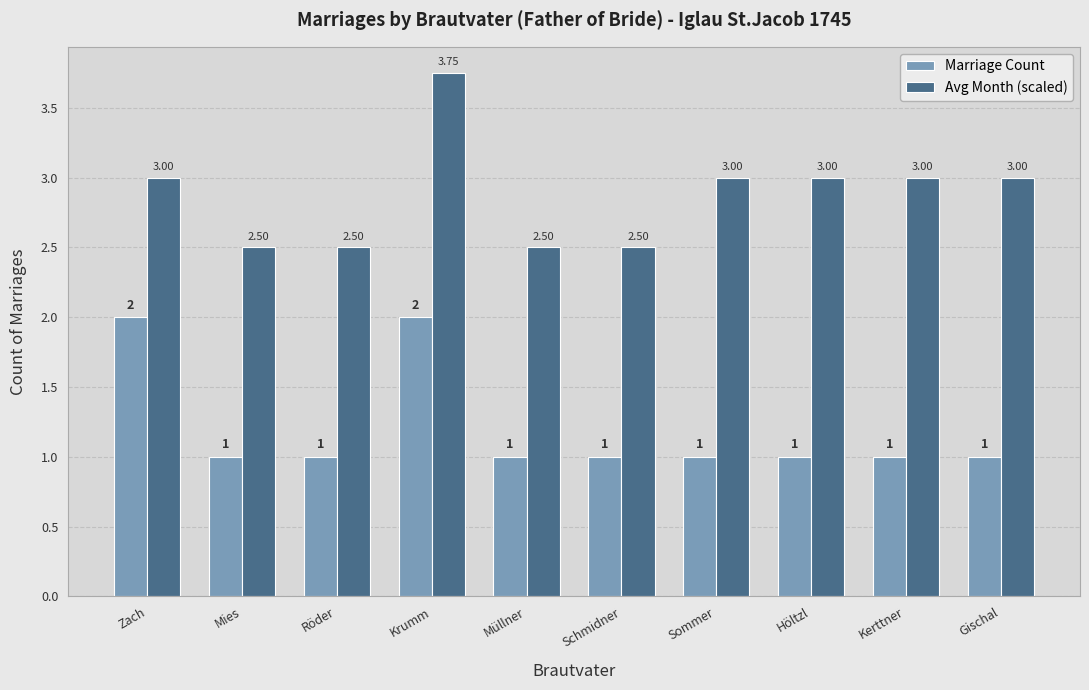

The value of Marriage Count at Schmidner is 1.0. True or false?

True